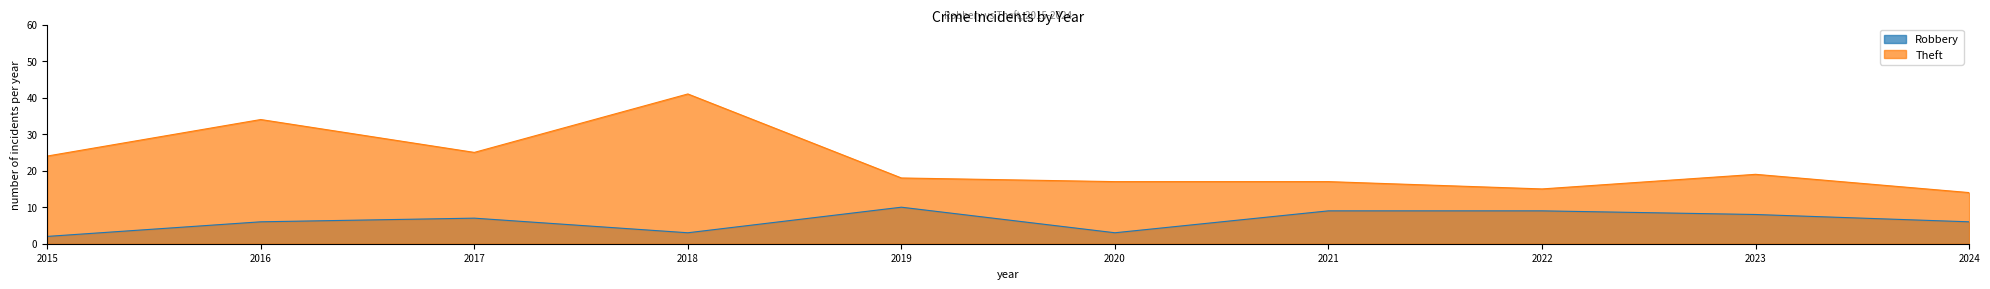

How many lines are shown in the chart?

2